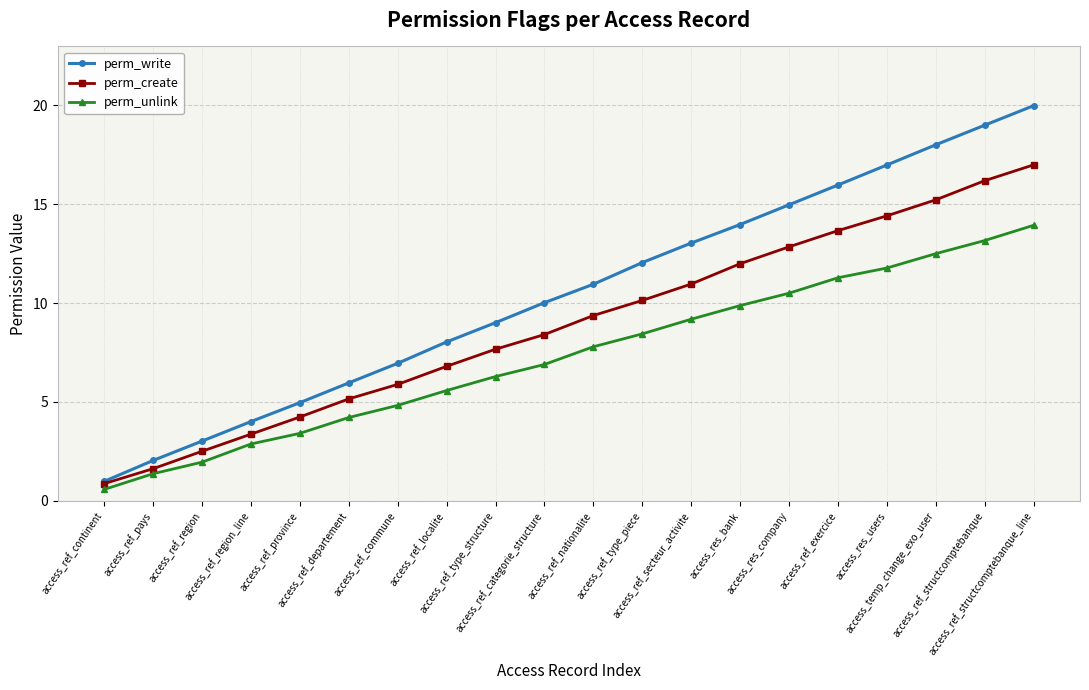

At which label does perm_create reach its peak?

access_ref_structcomptebanque_line